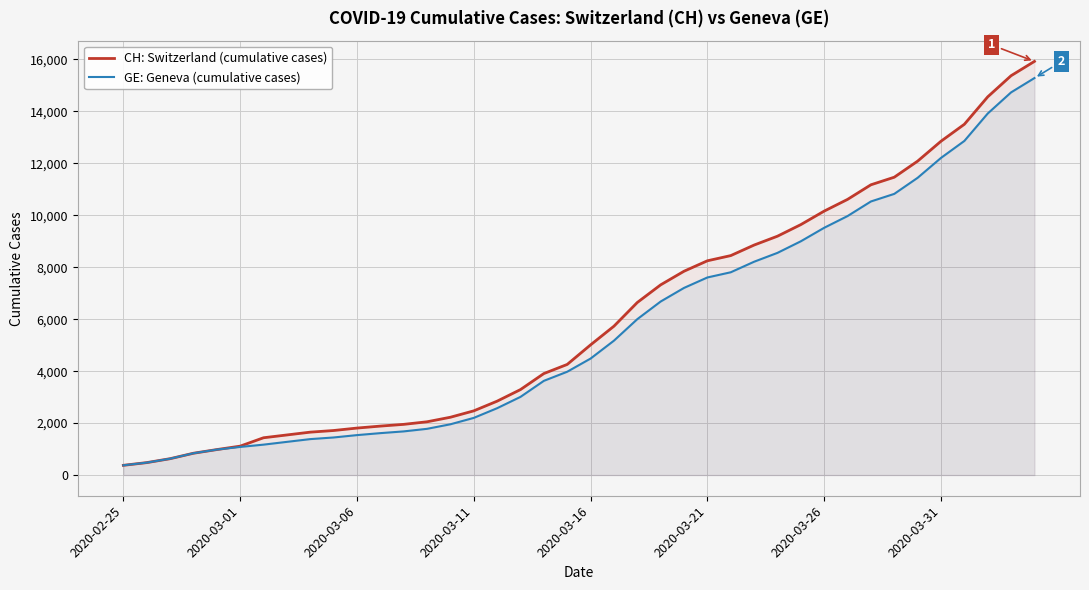

Which series has the largest range (max minus min)?

CH: Switzerland (cumulative cases)